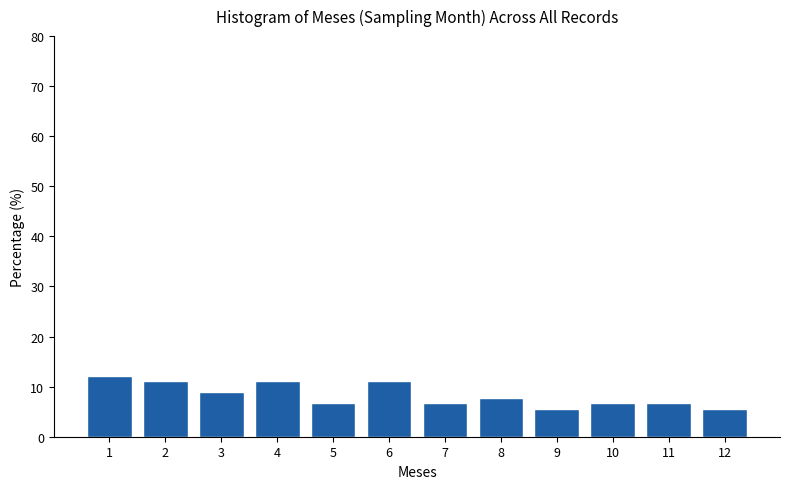

Reading left to right, transcribe this chart: for each bar, give the range it covers on the x-axis and its height. The values are not printed on the chart, so give them approximately, as read against the axis.

0.5 to 1.5: 12
1.5 to 2.5: 11
2.5 to 3.5: 9
3.5 to 4.5: 11
4.5 to 5.5: 7
5.5 to 6.5: 11
6.5 to 7.5: 7
7.5 to 8.5: 8
8.5 to 9.5: 6
9.5 to 10.5: 7
10.5 to 11.5: 7
11.5 to 12.5: 6